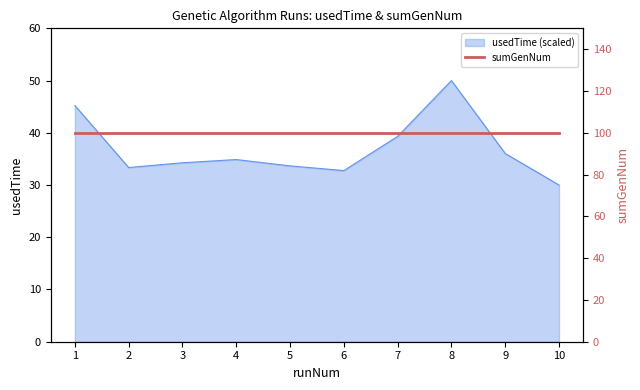

What is the sum of all values?

369.5